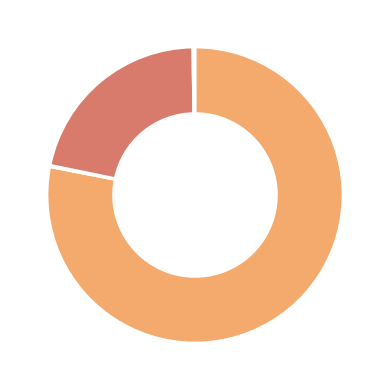

Does any single category account for the majority?

Yes